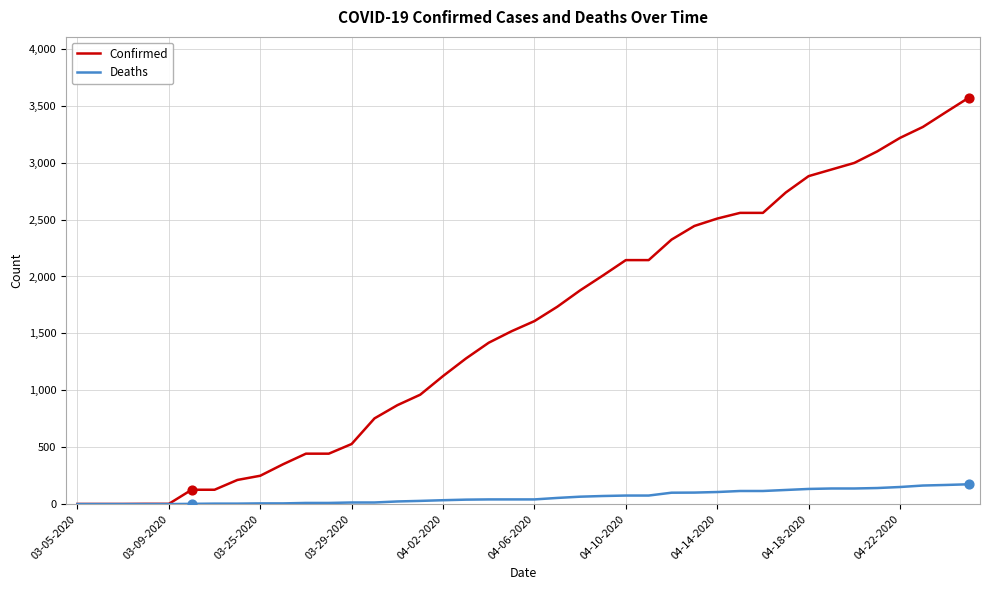

Which series has the widest spread of values?

Confirmed